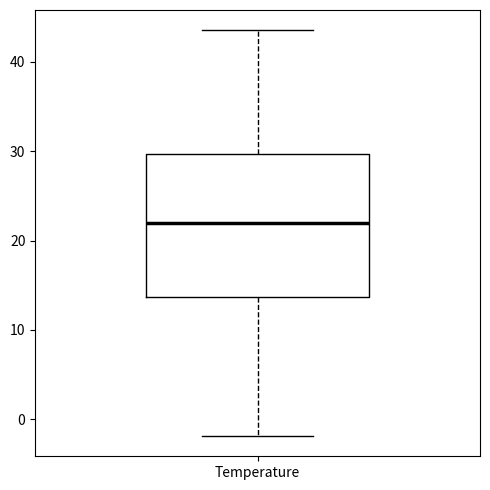

Where does the upper whisker of the box for Temperature end on the y-axis? The values are not printed on the chart, so give them approximately, as read against the axis.

44